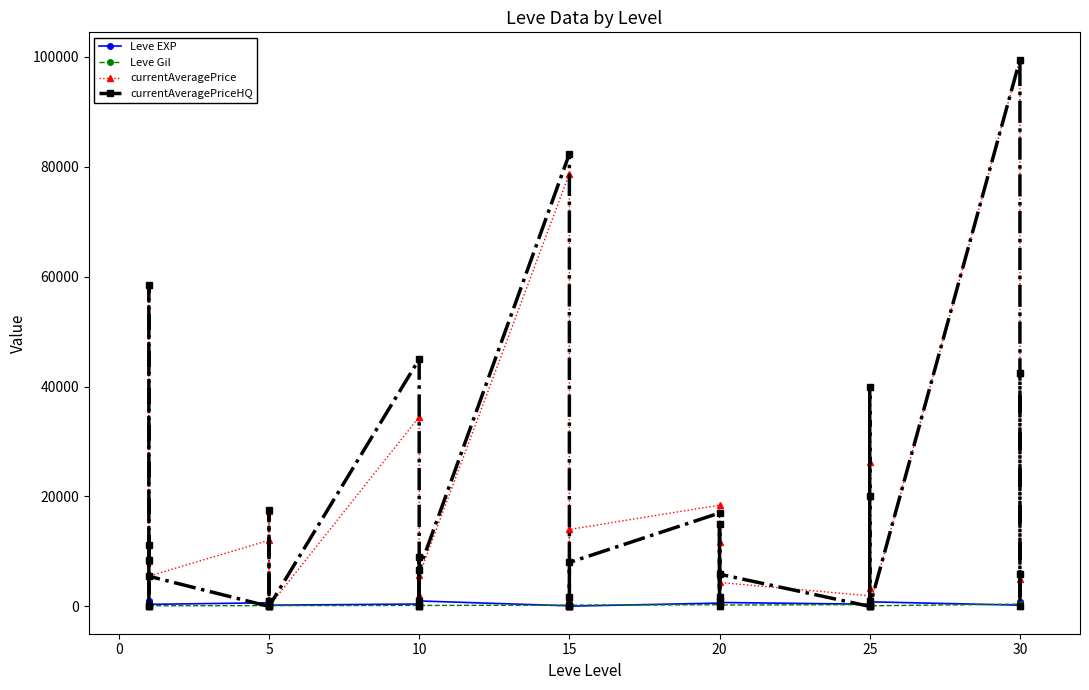

What is the highest value of the Leve EXP series?

990